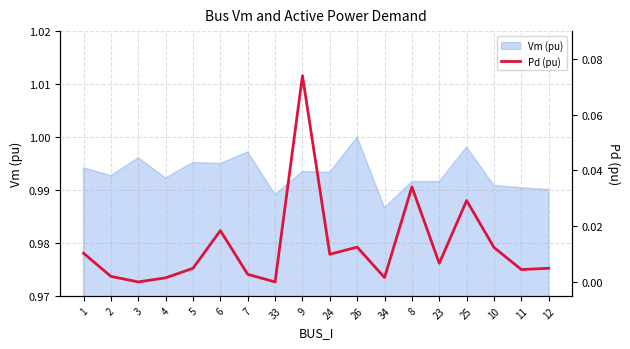

Where is the first local minimum?

3